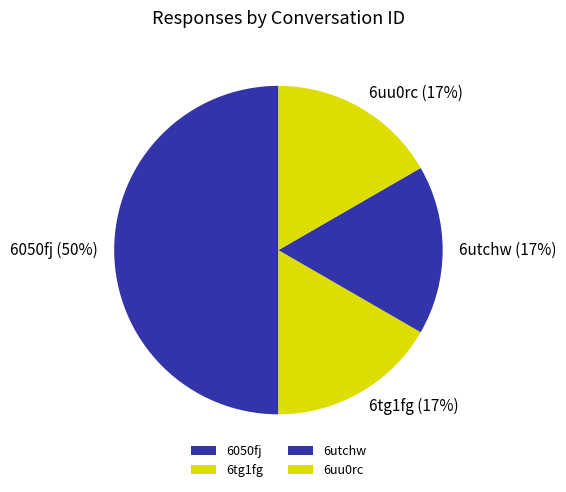

Is 6utchw the majority of the pie?

No